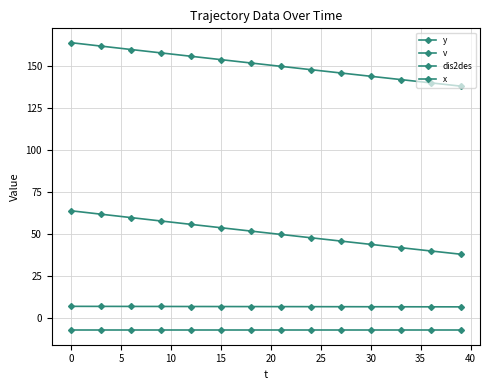

True or false: x has more than 2 points higher than both neighbors.

False